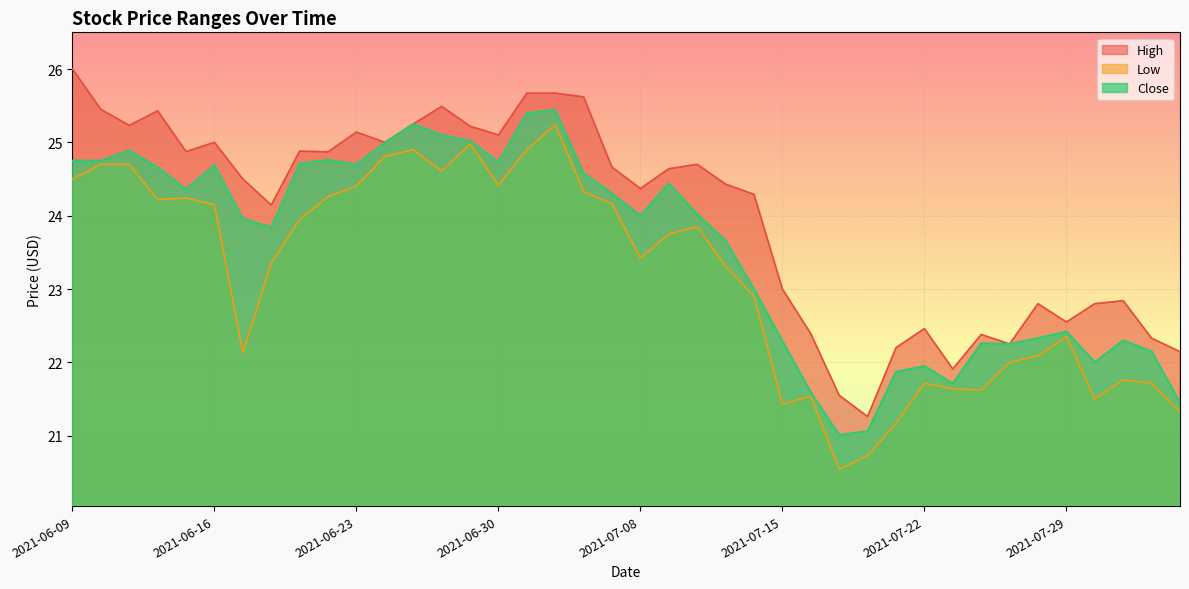

Rank the series by their maximum value, from highest to lowest.

High, Close, Low